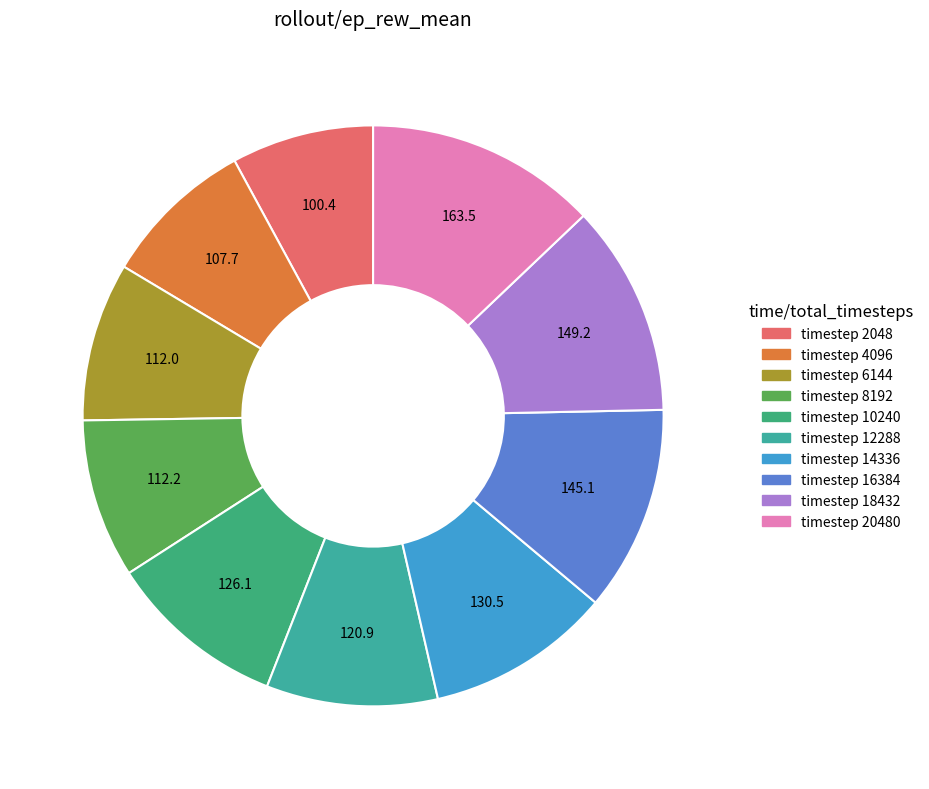

How many slices are in this pie chart?

10